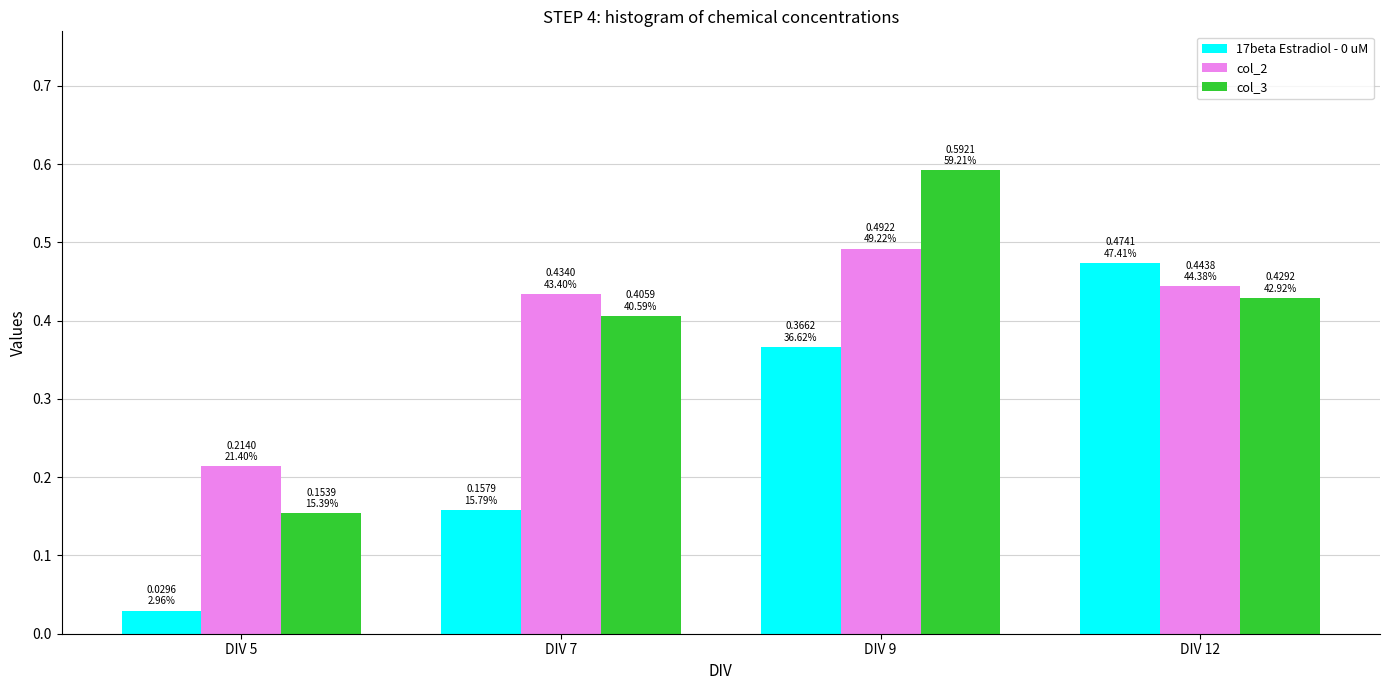

Rank the categories by col_3 value from highest to lowest.

DIV 9, DIV 12, DIV 7, DIV 5